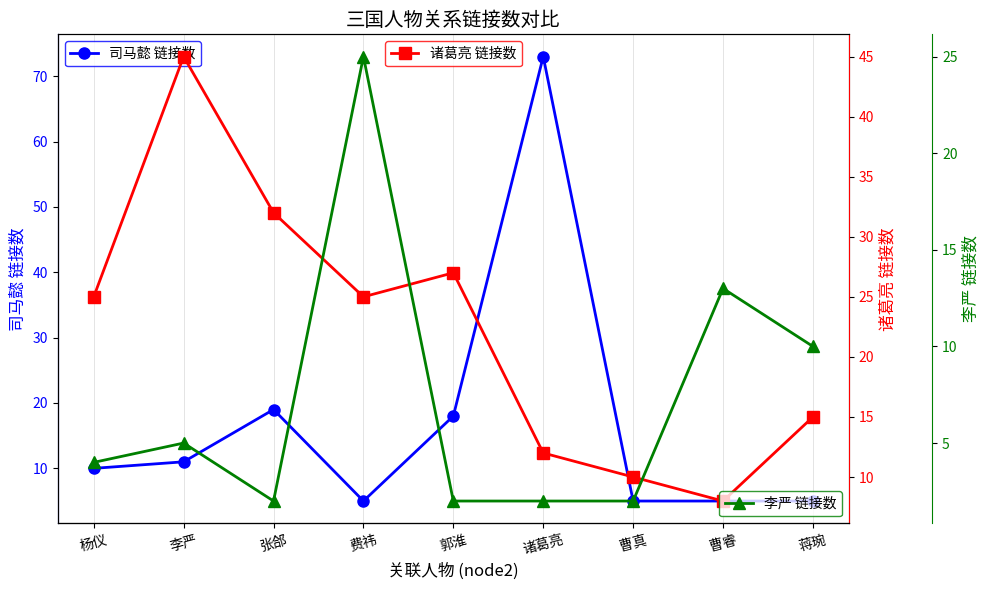

Reading left to right, extract all data points from this chart.

司马懿 链接数: 10	11	19	5	18	73	5	5	5
诸葛亮 链接数: 25	45	32	25	27	12	10	8	15
李严 链接数: 4	5	2	25	2	2	2	13	10